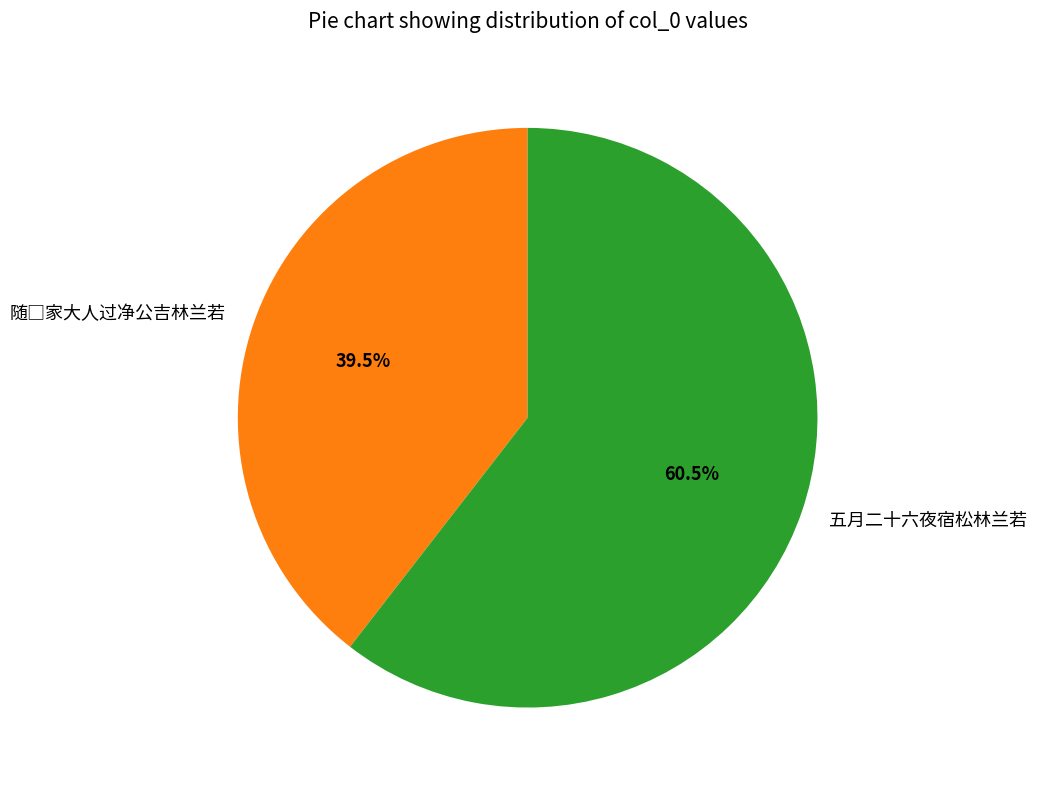

Which category has the biggest portion of the pie?

五月二十六夜宿松林兰若